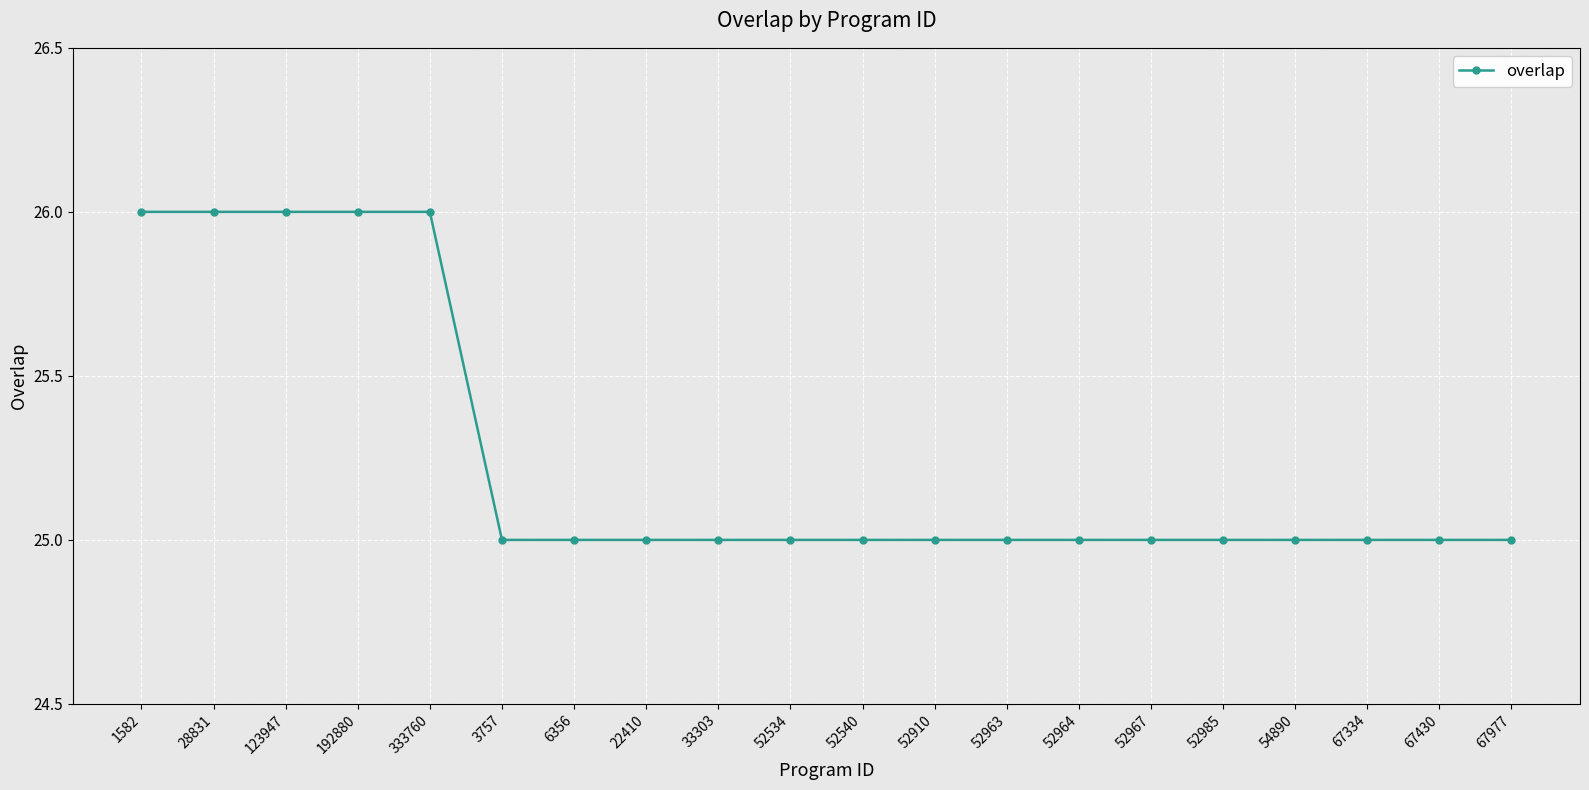

What is the maximum value shown in the chart?

26